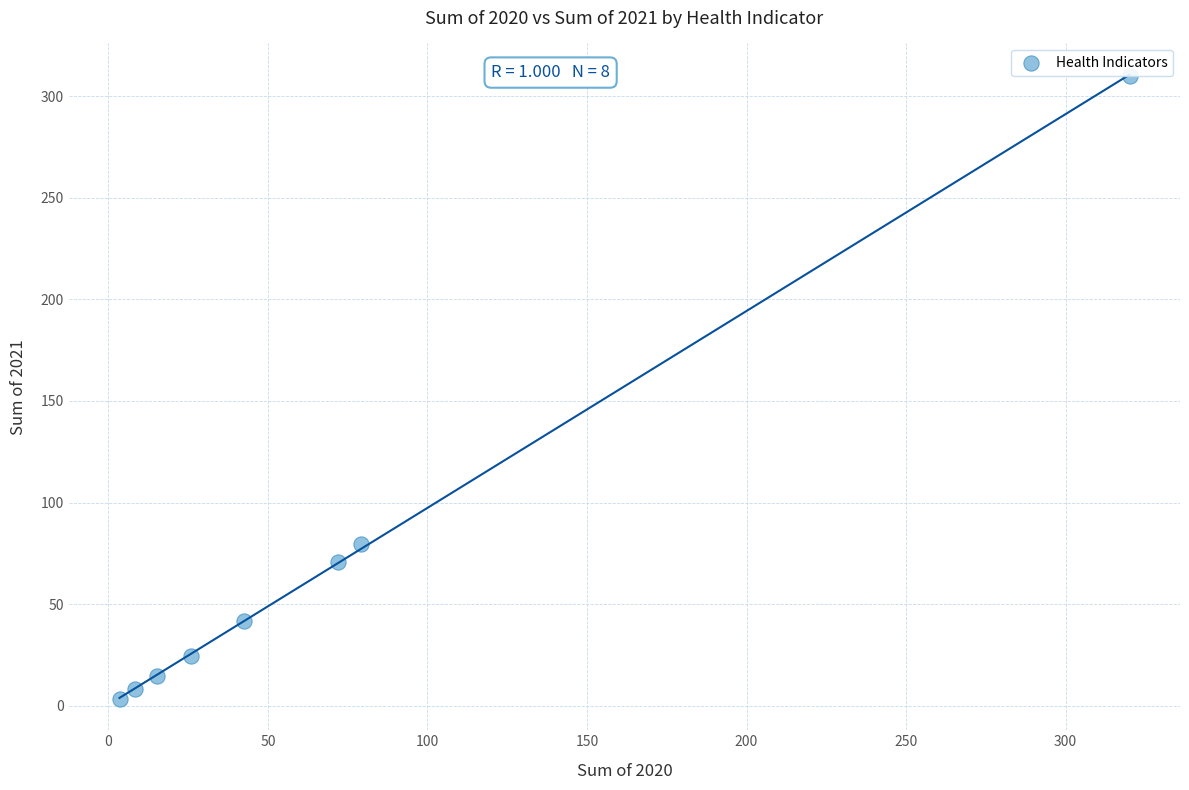

What Y value in the scatter plot is closest to 156?

79.5